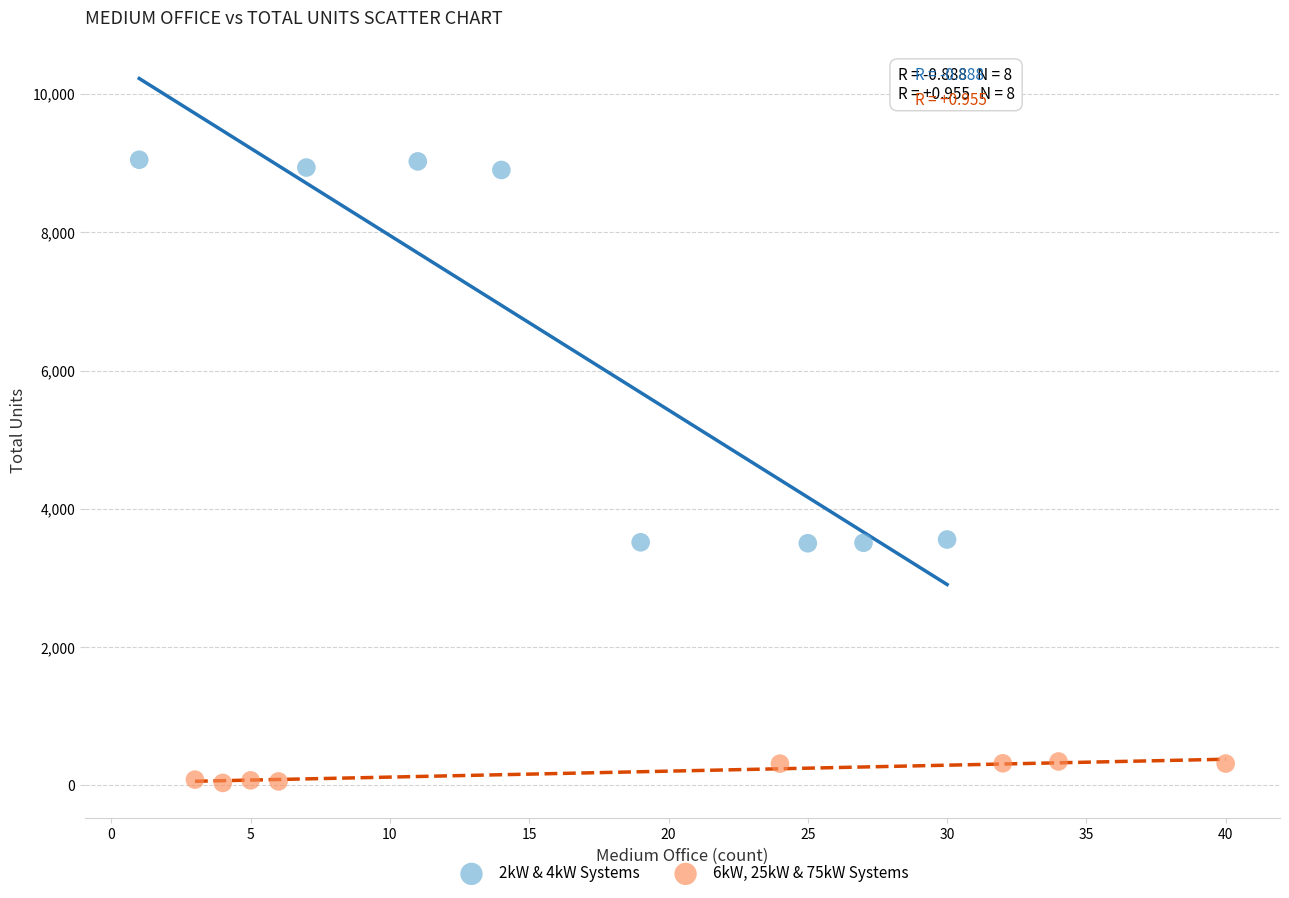

Which series has the largest Y range (max minus min)?

2kW & 4kW Systems